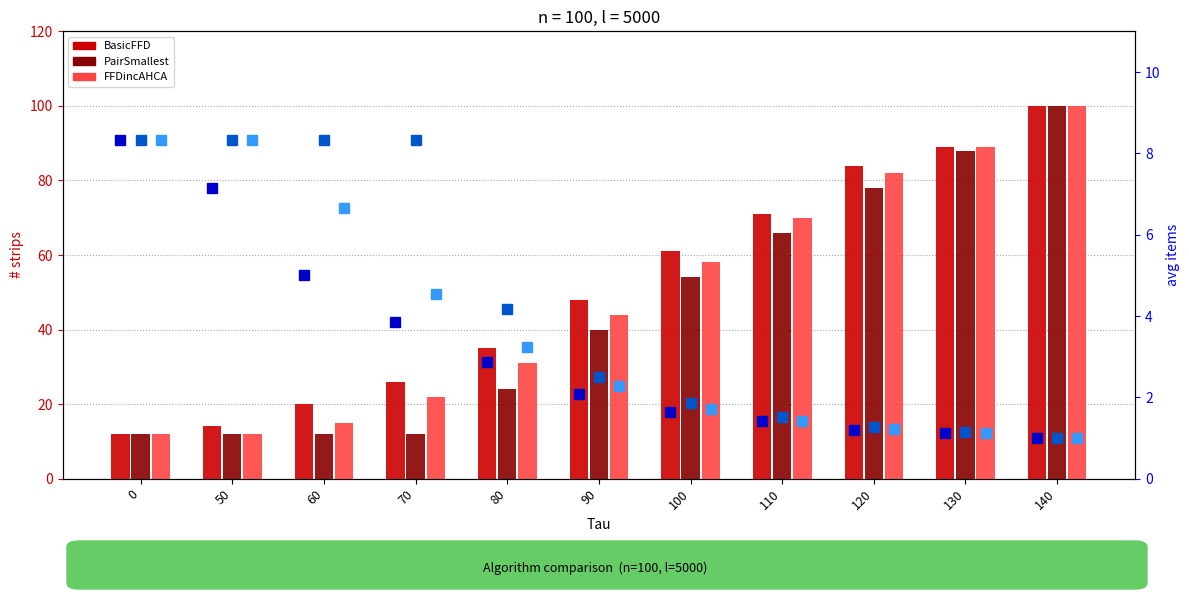

What is the difference between the second highest and minimum values in the PairSmallest avg series?

7.3